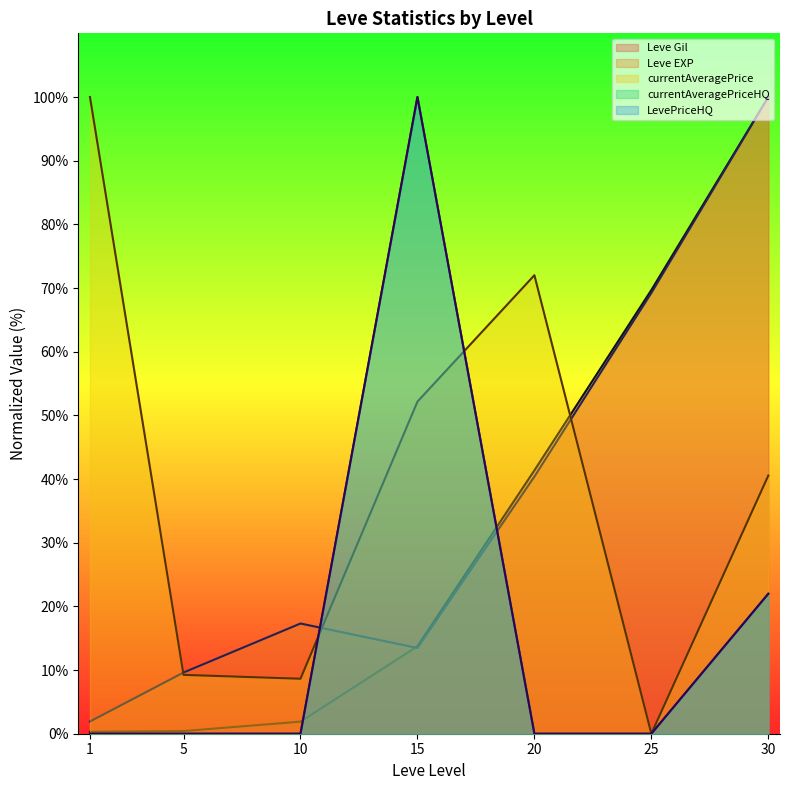

Which label corresponds to the smallest value in the chart?

25